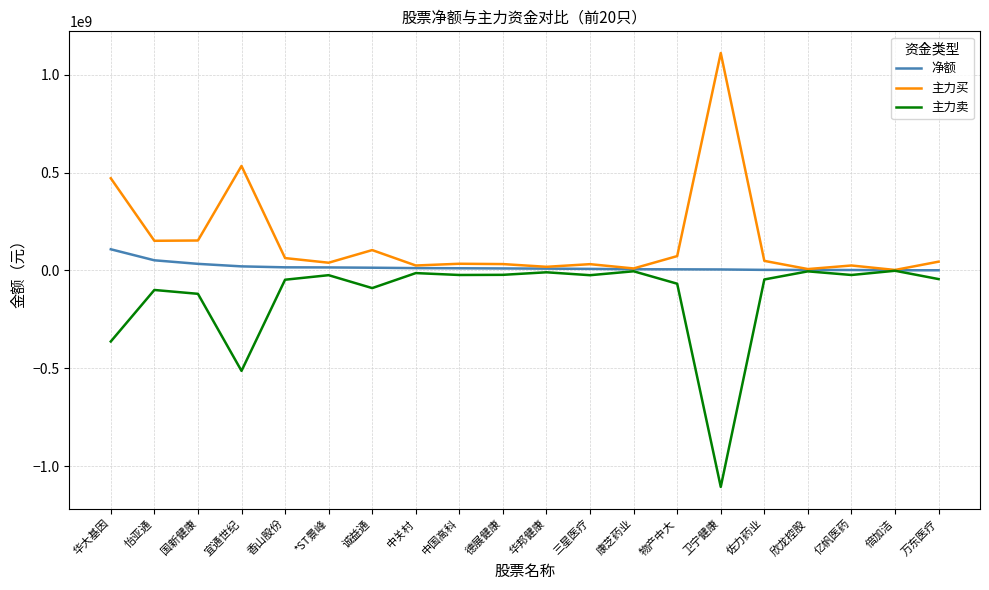

Which series has the largest total across all categories?

主力买